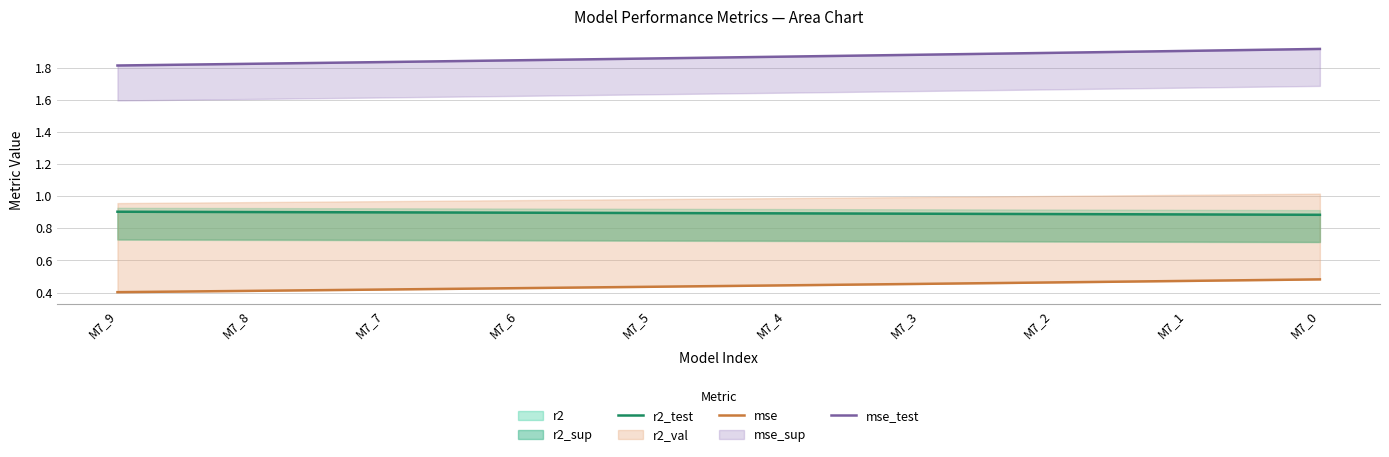

List the labels in order of mse value, largest first.

M7_0, M7_1, M7_2, M7_3, M7_4, M7_5, M7_6, M7_7, M7_8, M7_9